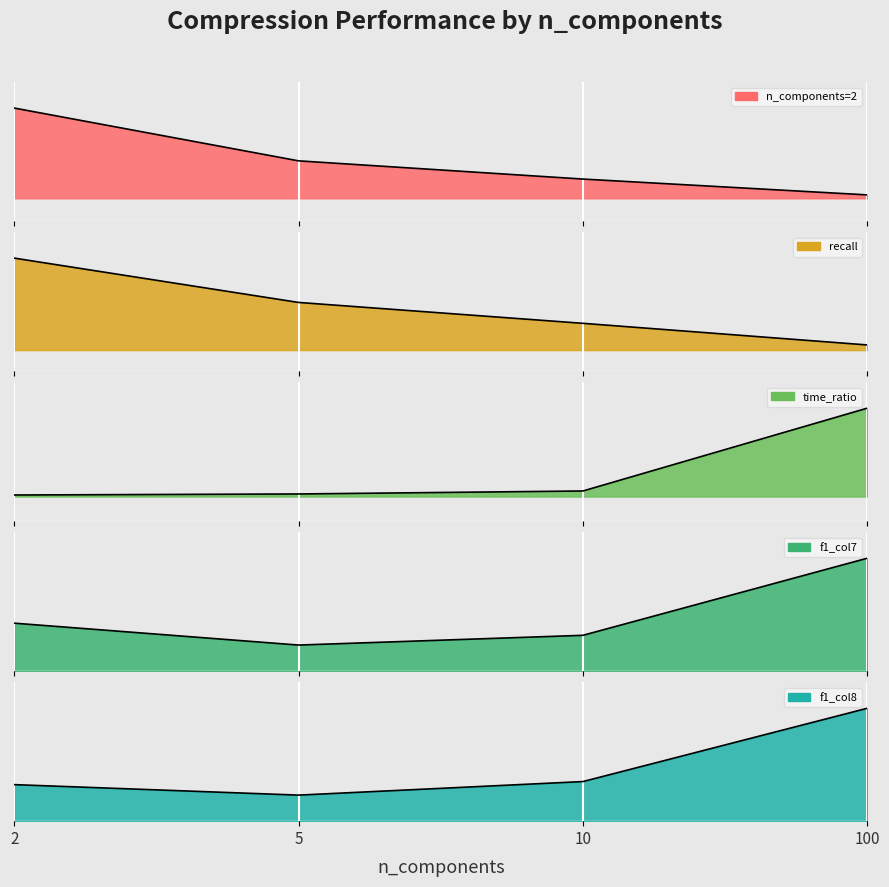

What is the value of the time_ratio point at the 2nd from the left?

4.0